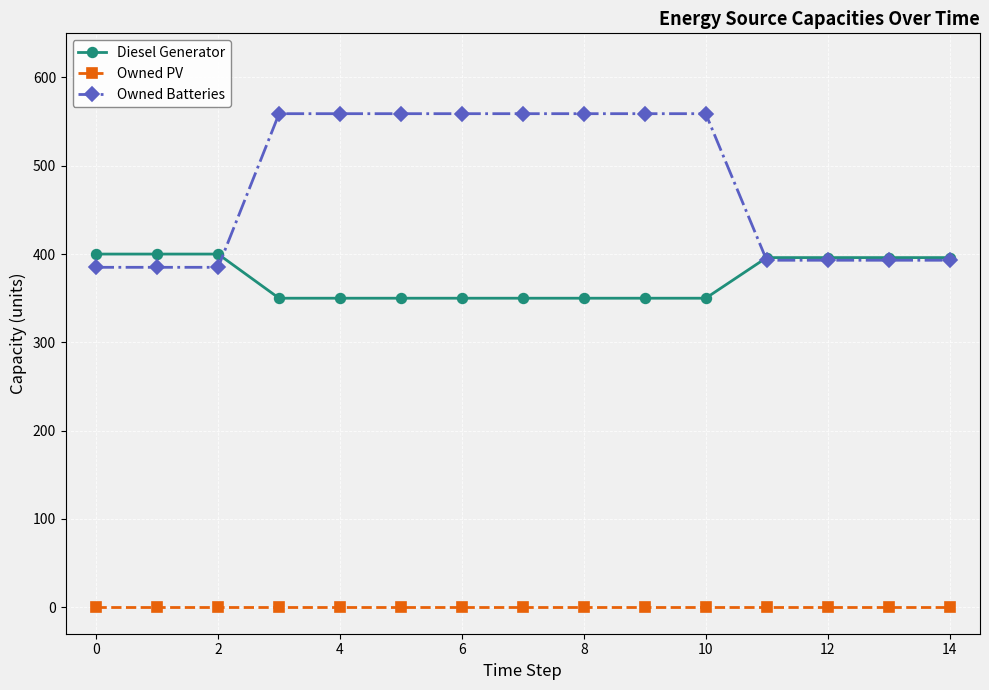

Rank the series by their maximum value, from highest to lowest.

Owned Batteries, Diesel Generator, Owned PV